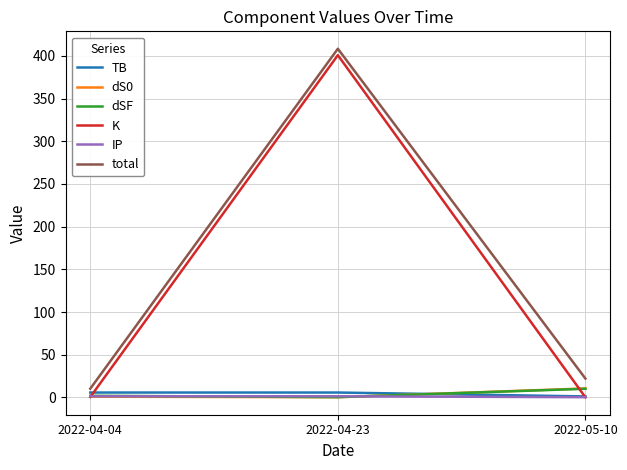

Does the chart have visible grid lines?

Yes